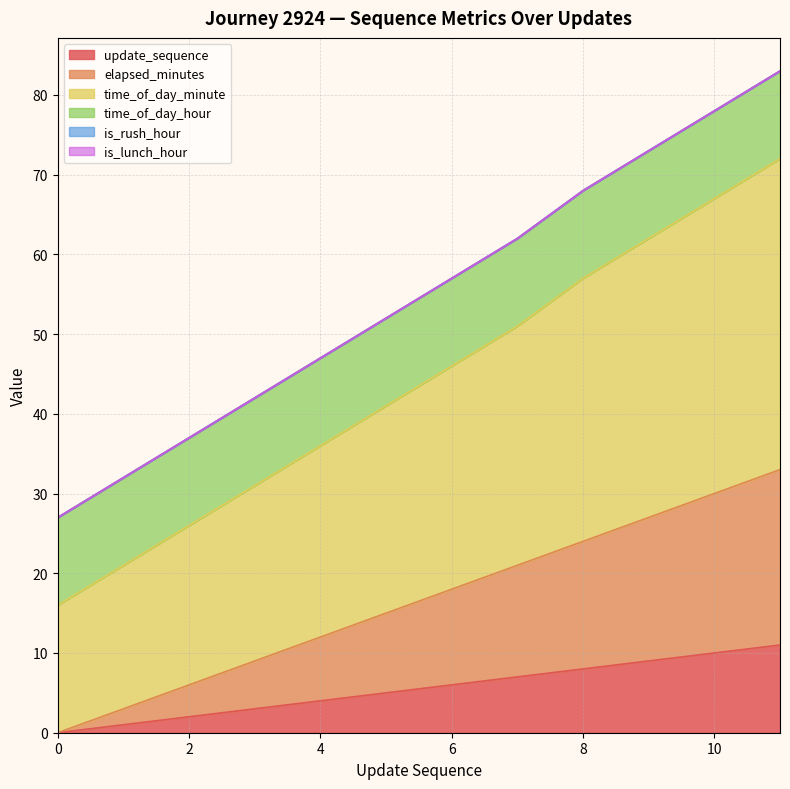

Does the chart have visible grid lines?

Yes